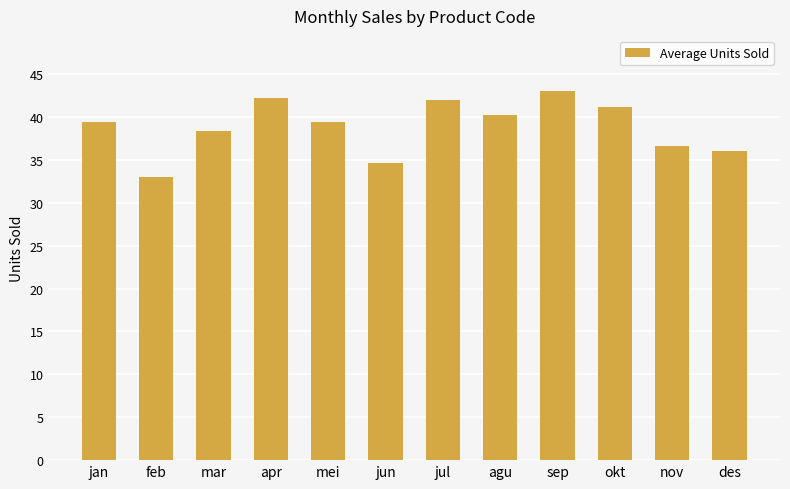

What is the difference between the second highest and second lowest values?

7.6